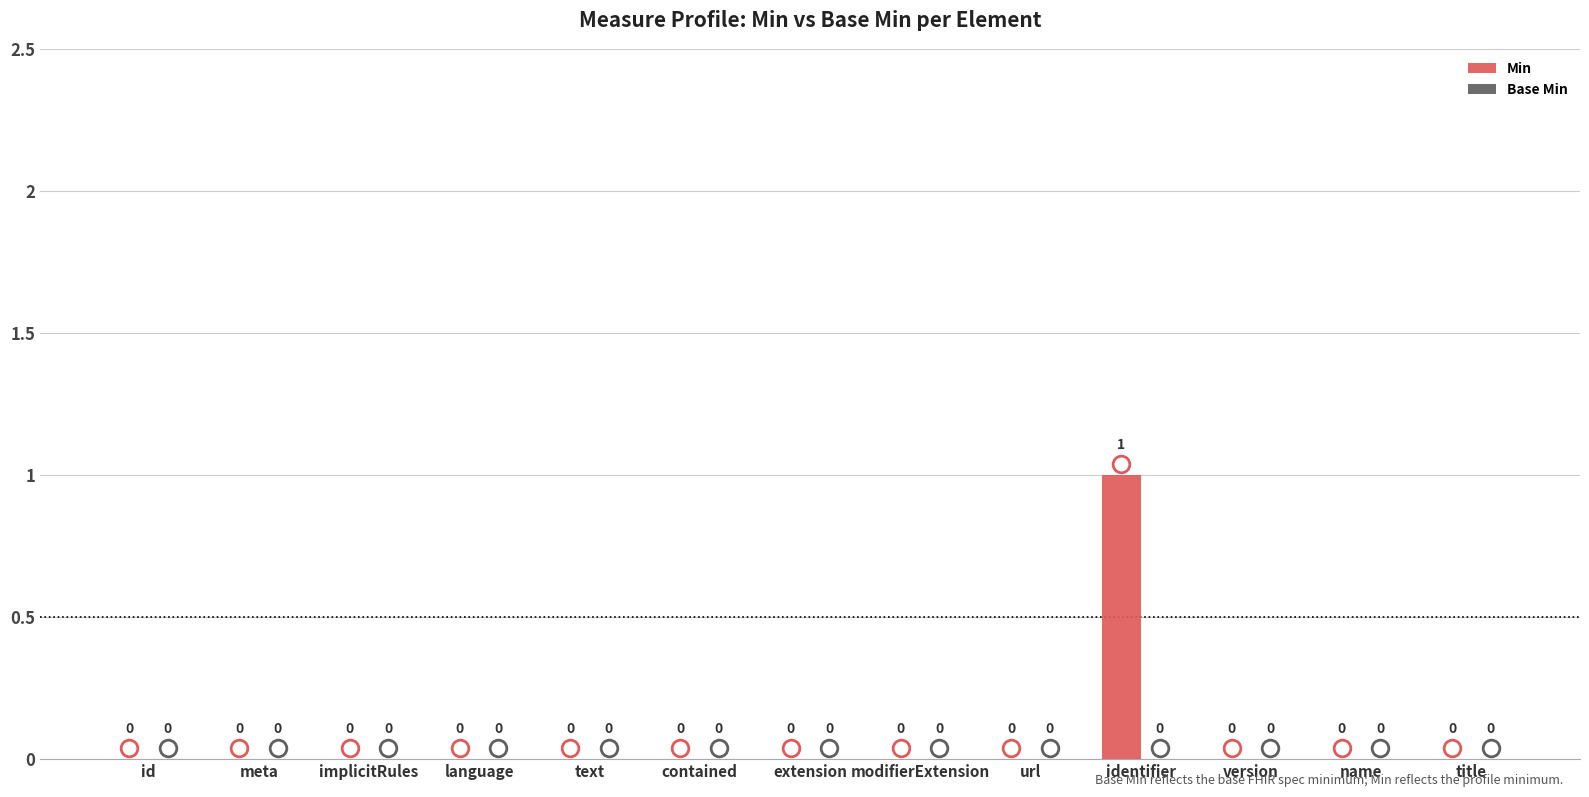

True or false: the data shows 1 at identifier.

True